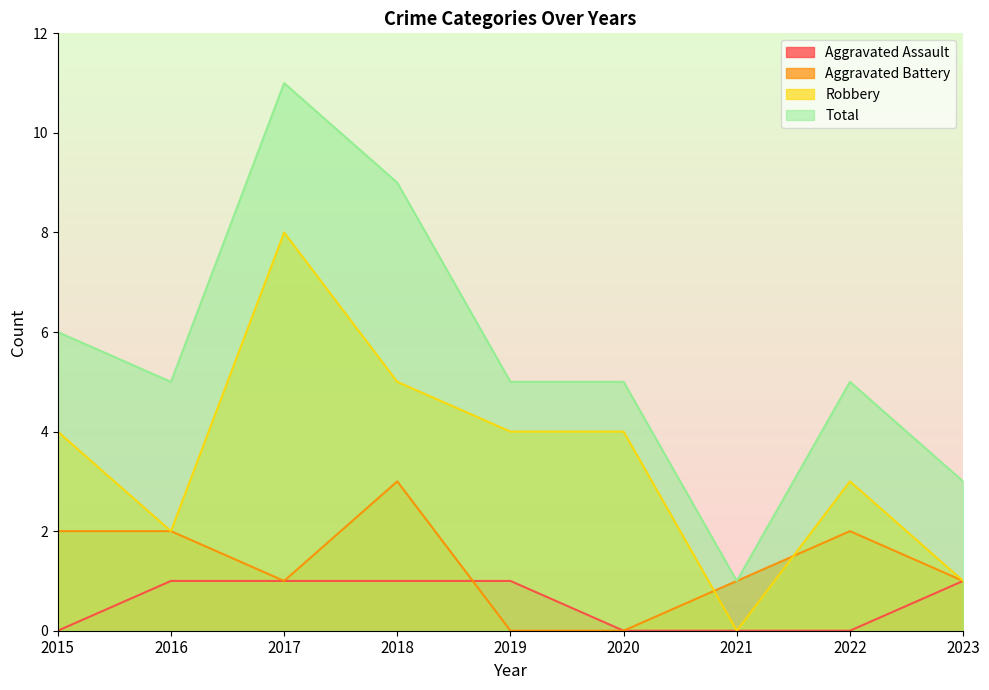

What is the sum of the Aggravated Assault values at 2023 and 2018?

2